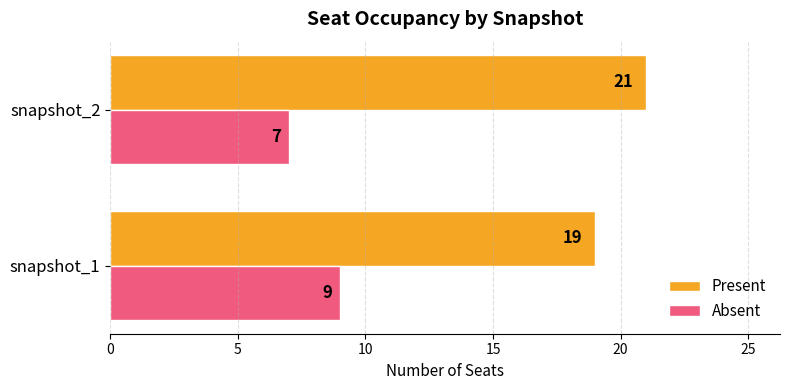

How many data points does each series have?

2